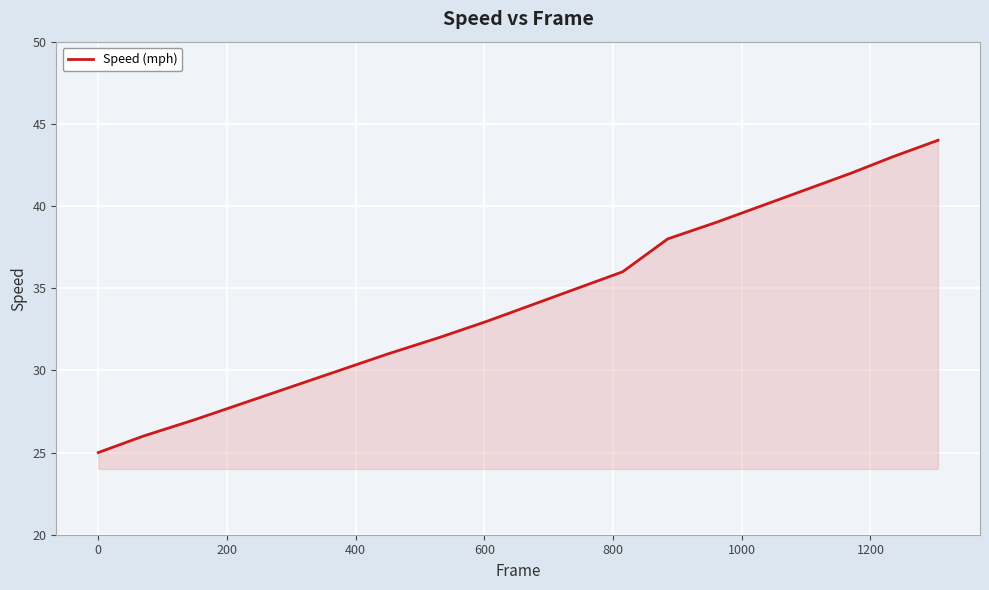

What is the greatest value displayed?

44